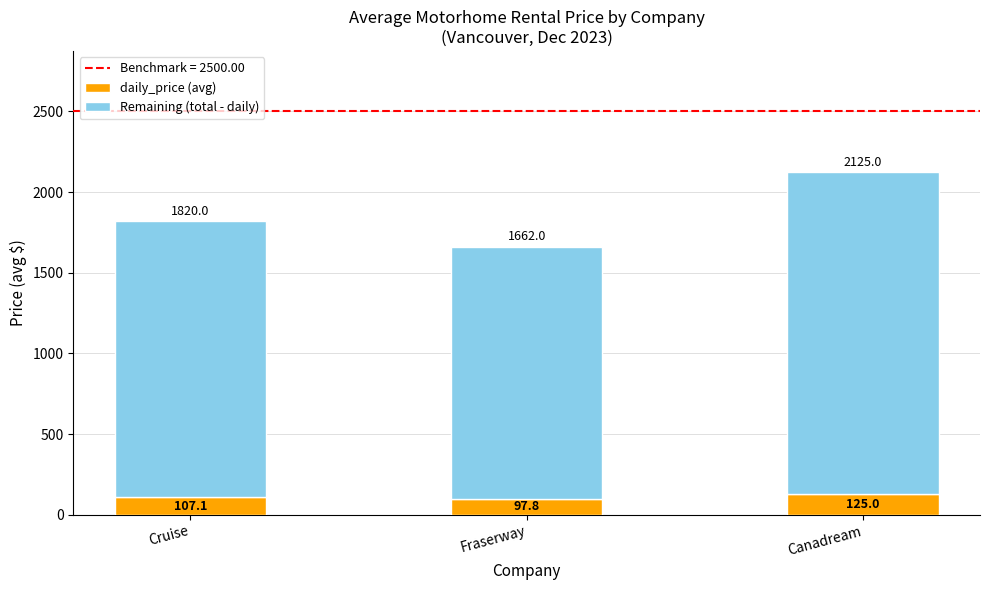

Reading left to right, what are the values for daily_price (avg)?

Cruise=107.1	Fraserway=97.8	Canadream=125.0